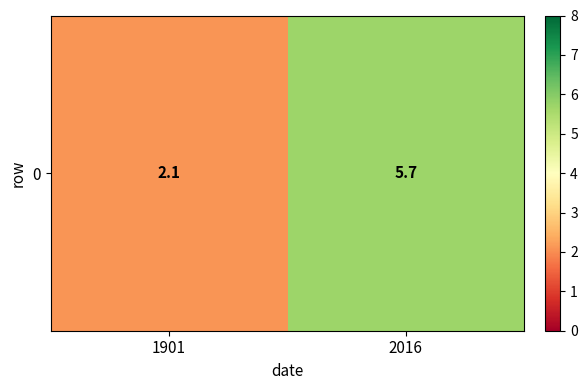

Where is the data nearest to the value 3?

1901